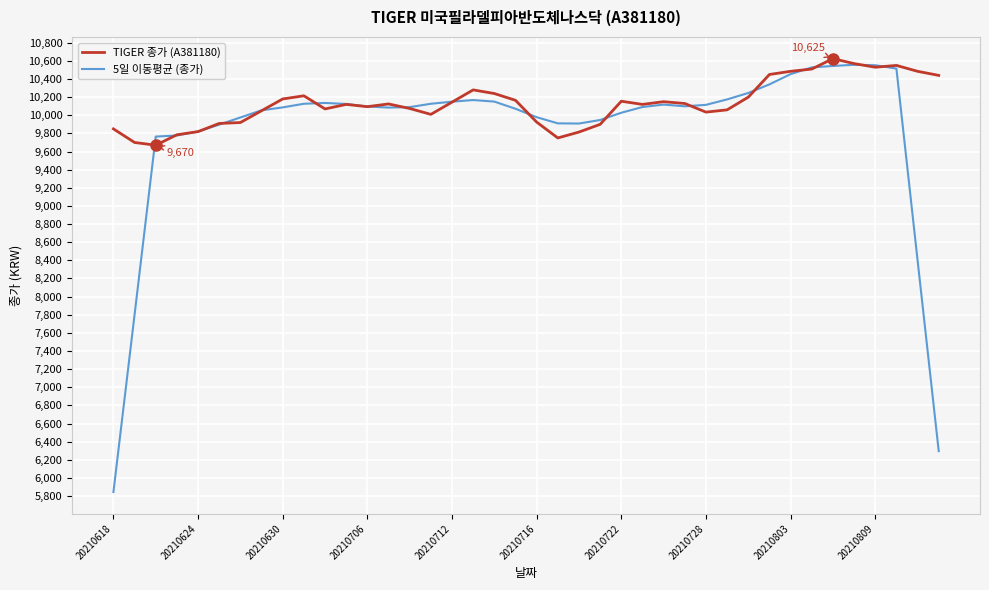

Which series has the largest total across all categories?

TIGER 종가 (A381180)